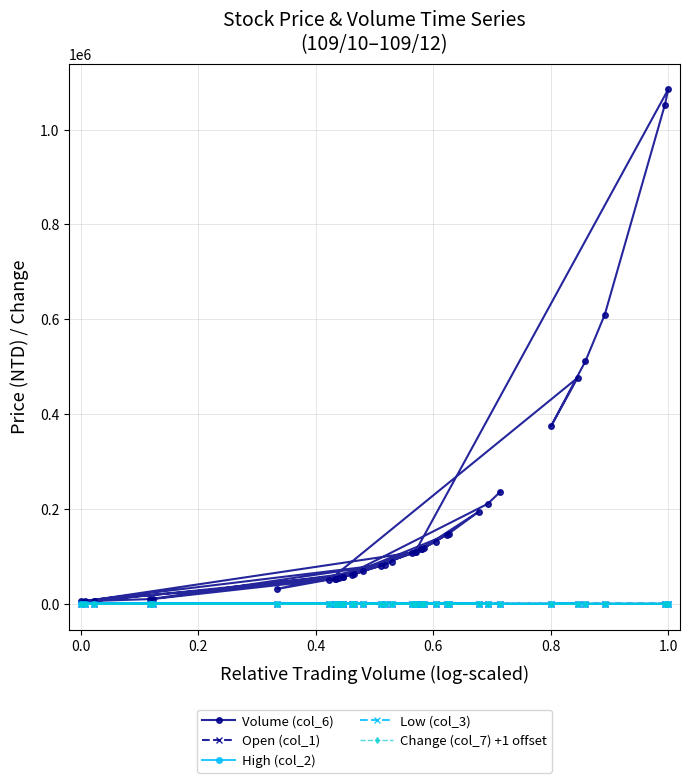

What are all the series names shown in the legend?

Volume (col_6), Open (col_1), High (col_2), Low (col_3), Change (col_7) +1 offset